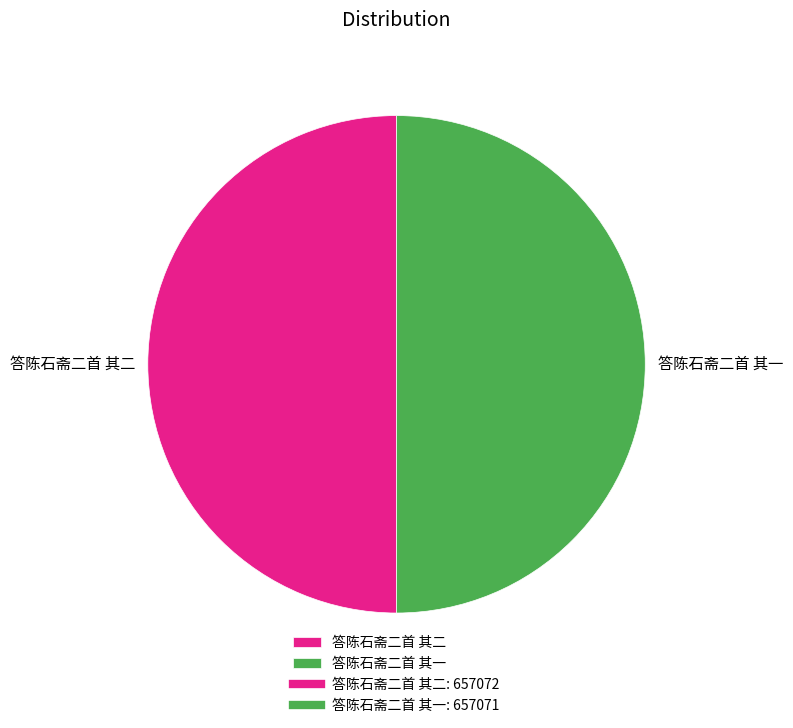

What is the ratio of the value at 答陈石斋二首 其二 to the value at 答陈石斋二首 其一?

1.0